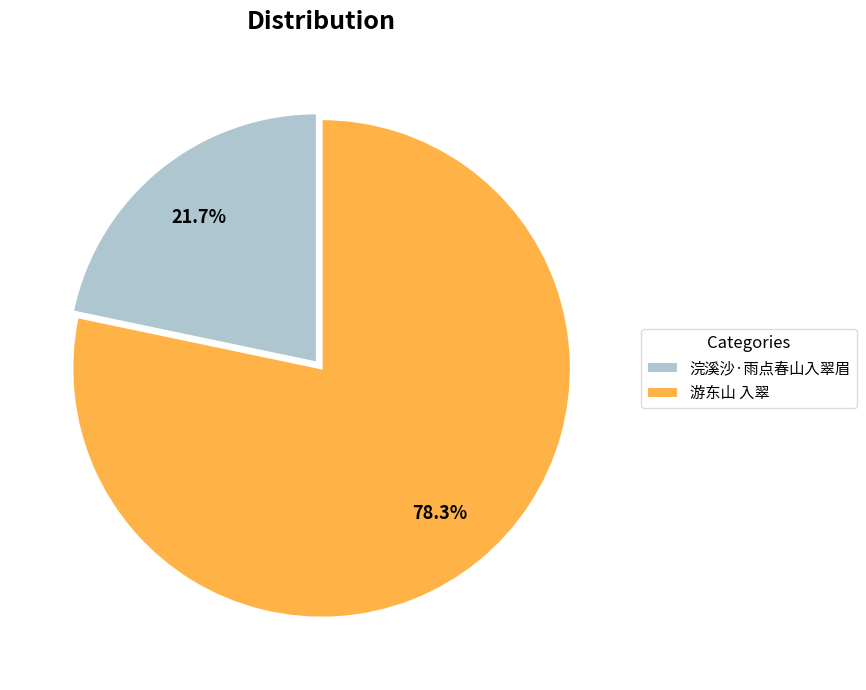

Count the number of slices in the pie.

2